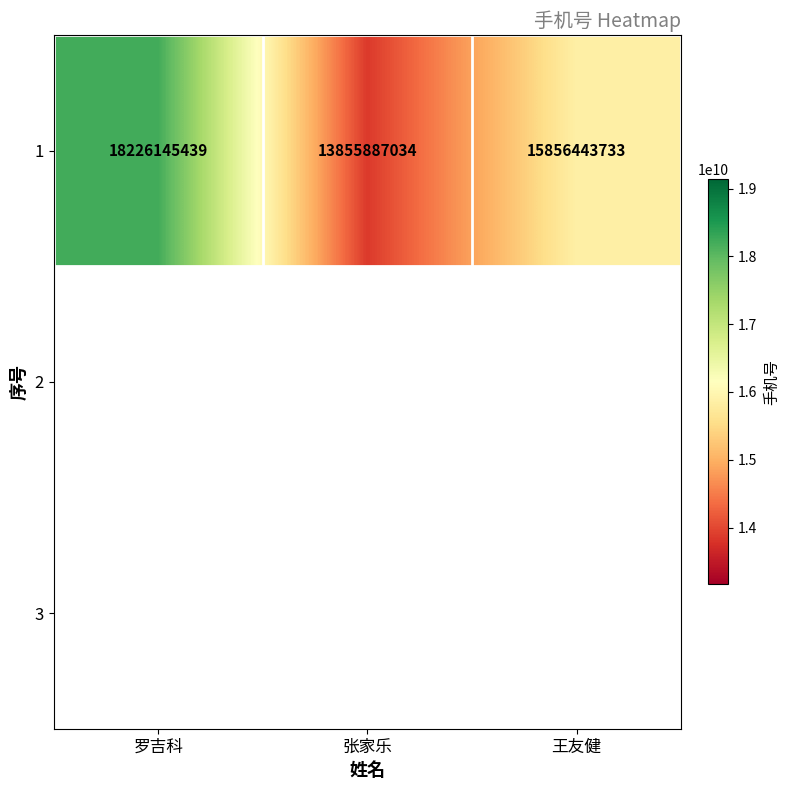

Is it true that the value at 罗吉科 is 24357648840?

False